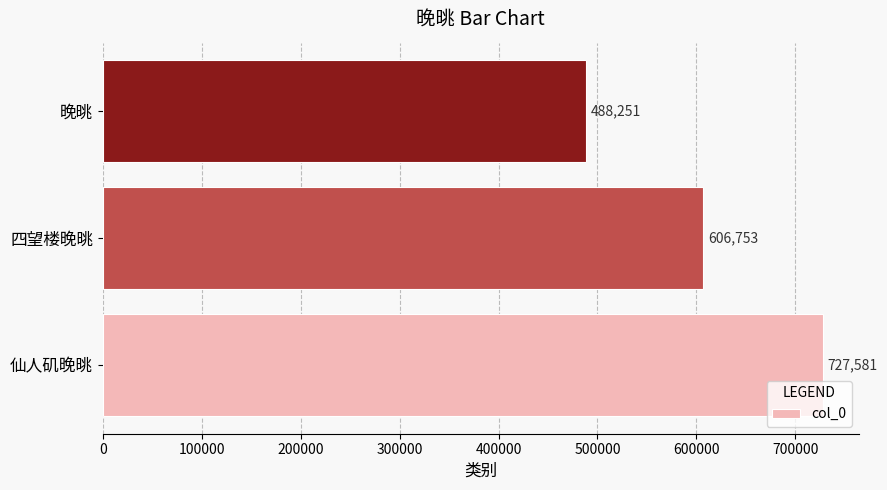

Rank the categories by value from lowest to highest.

晚晀, 四望楼晚晀, 仙人矶晚晀